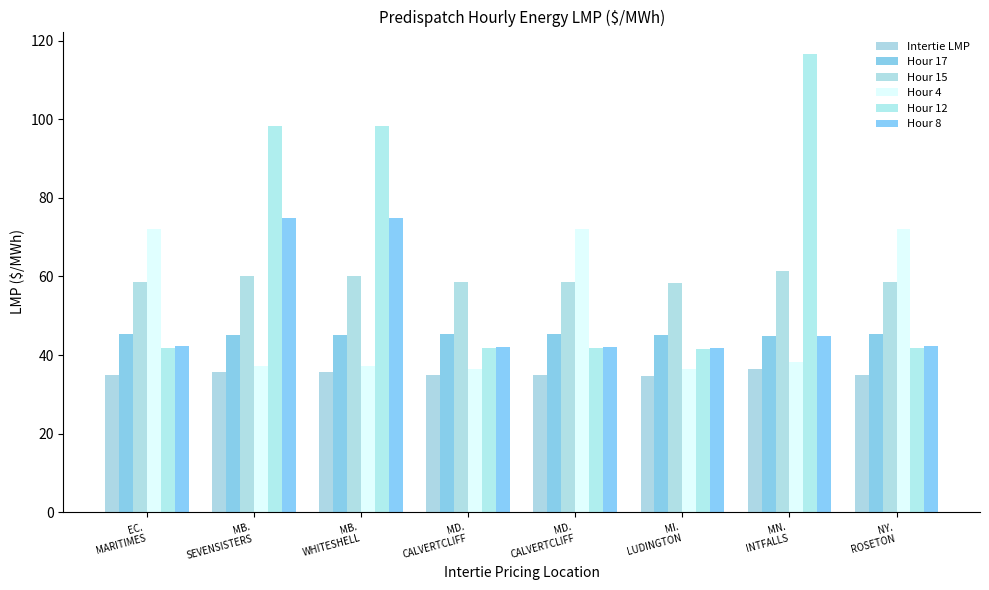

What is the difference between the highest and lowest values at MI.
LUDINGTON?

23.6